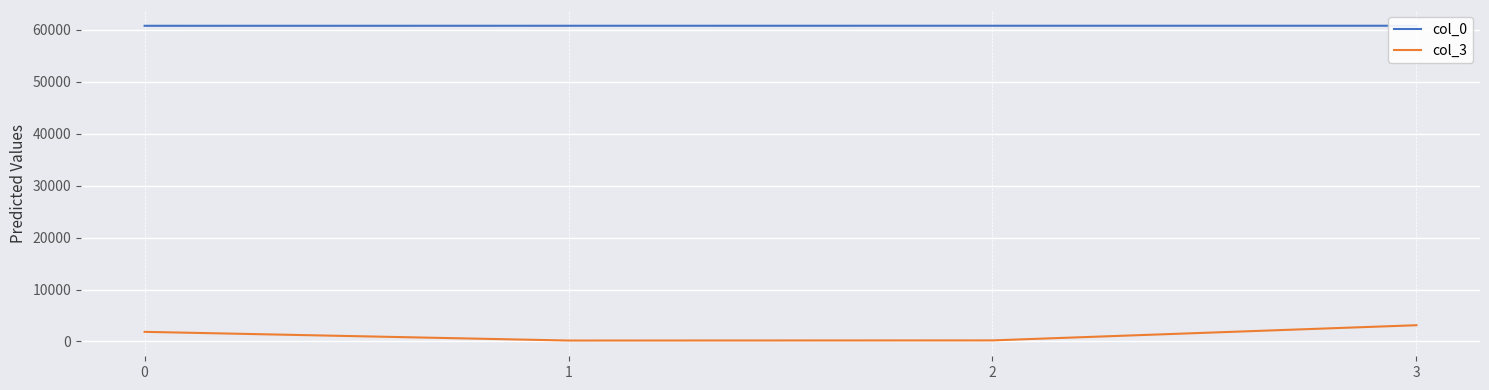

What is the sum of the col_3 values at 1 and 3?

3312